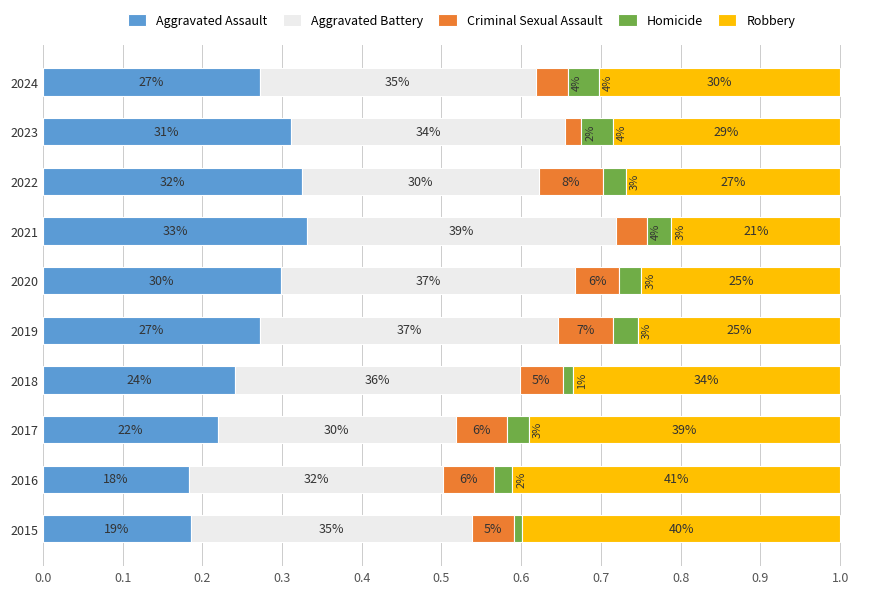

What are all the series names shown in the legend?

Aggravated Assault, Aggravated Battery, Criminal Sexual Assault, Homicide, Robbery